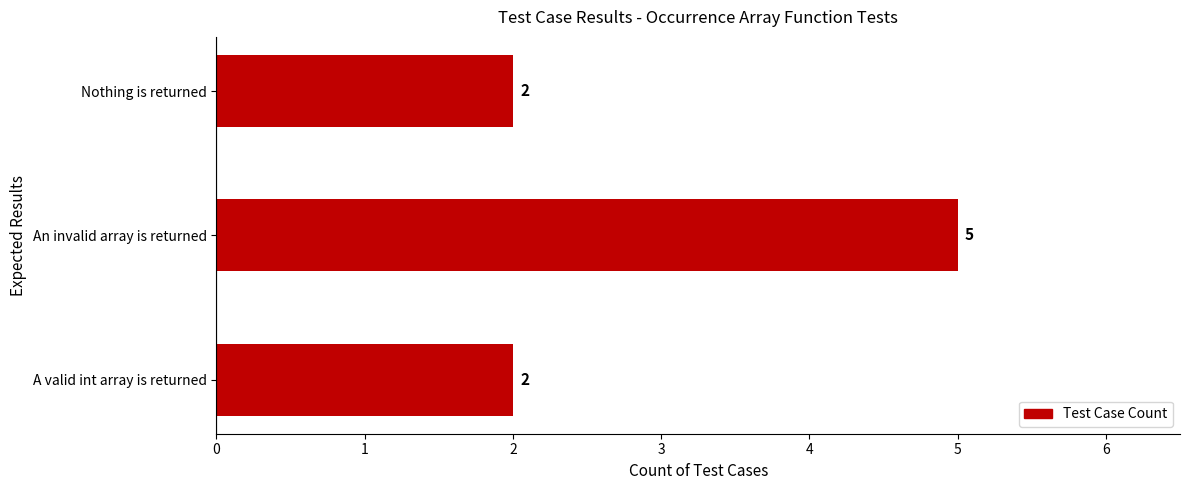

Reading bottom to top, transcribe all the data shown in this chart.

2	5	2